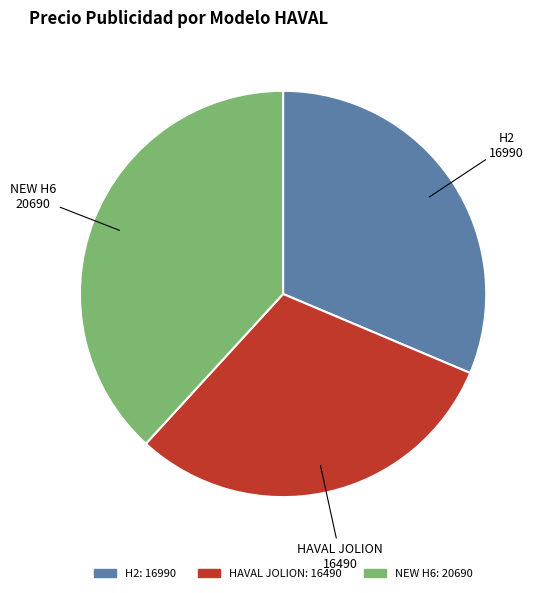

What is the largest slice in the pie chart?

NEW H6